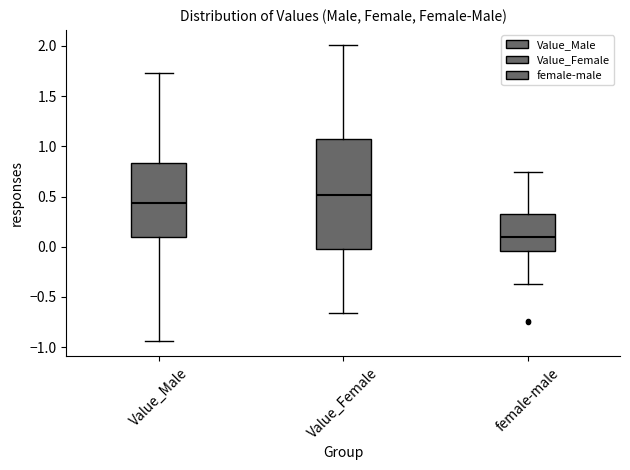

Where does the lower whisker of the box for Value_Female end on the y-axis? The values are not printed on the chart, so give them approximately, as read against the axis.

-0.65